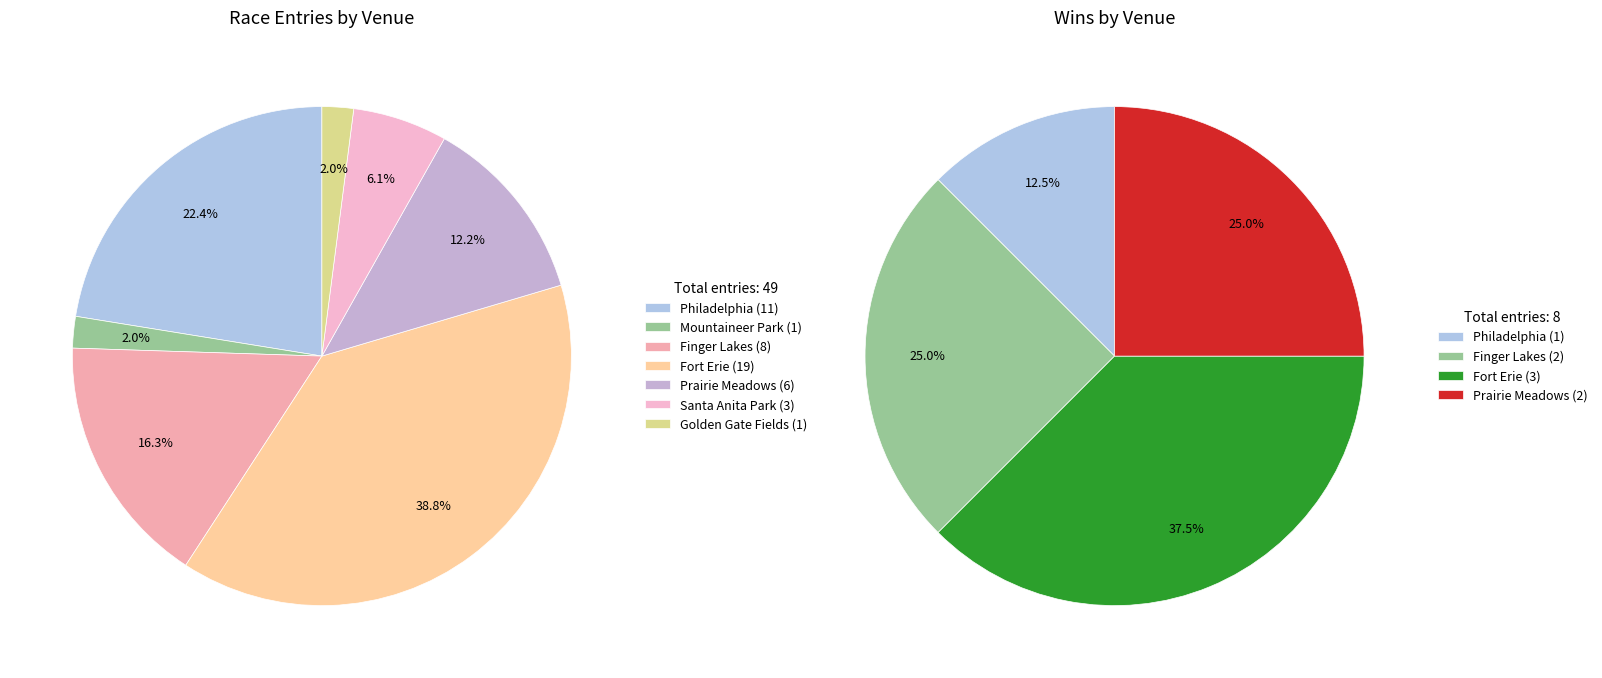

How many slices are in this pie chart?

7